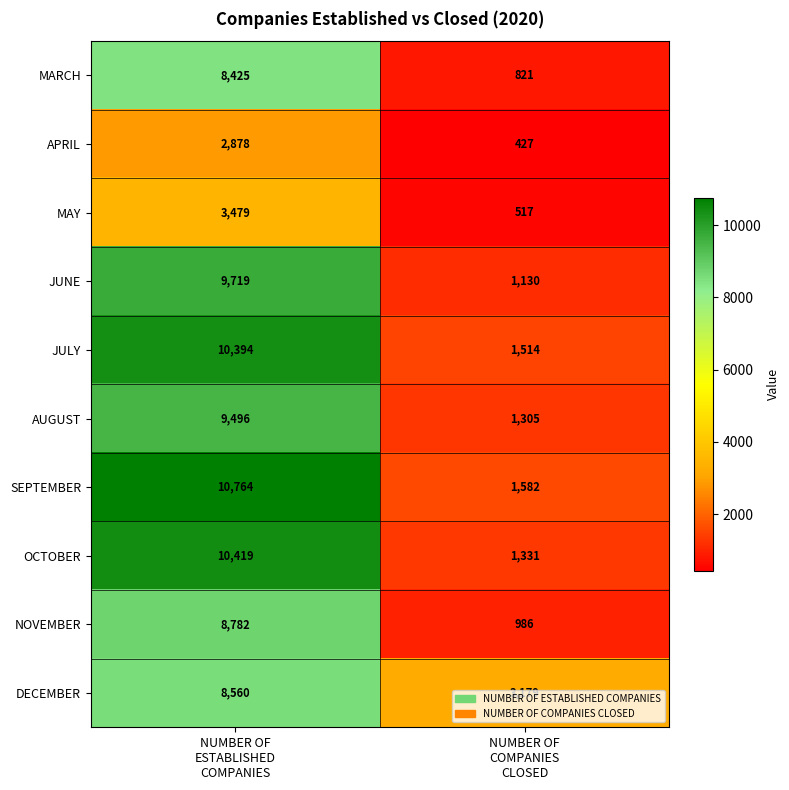

What is the maximum value for MARCH?

8425